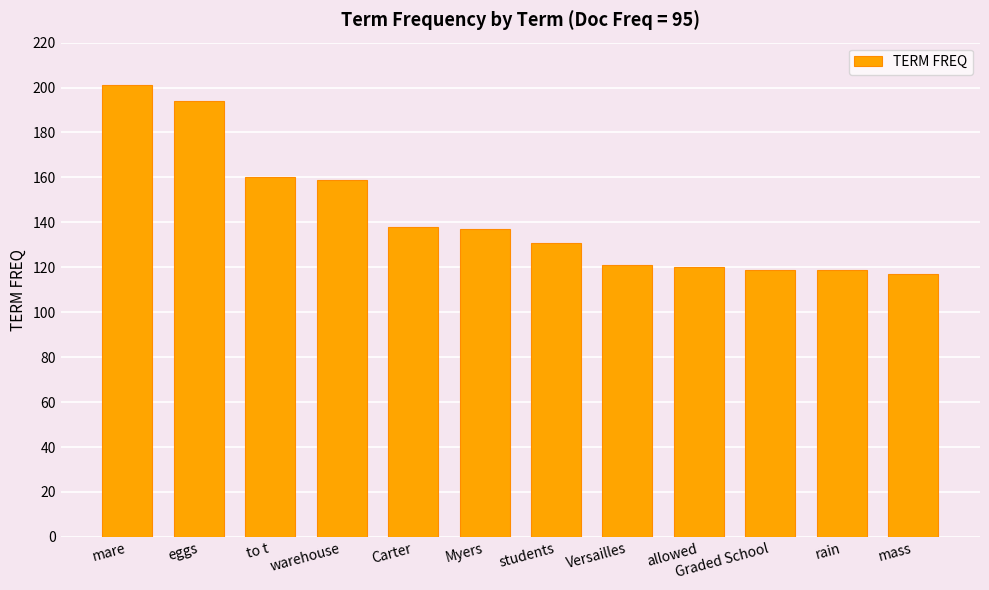

At which label does the data first exceed 137?

mare